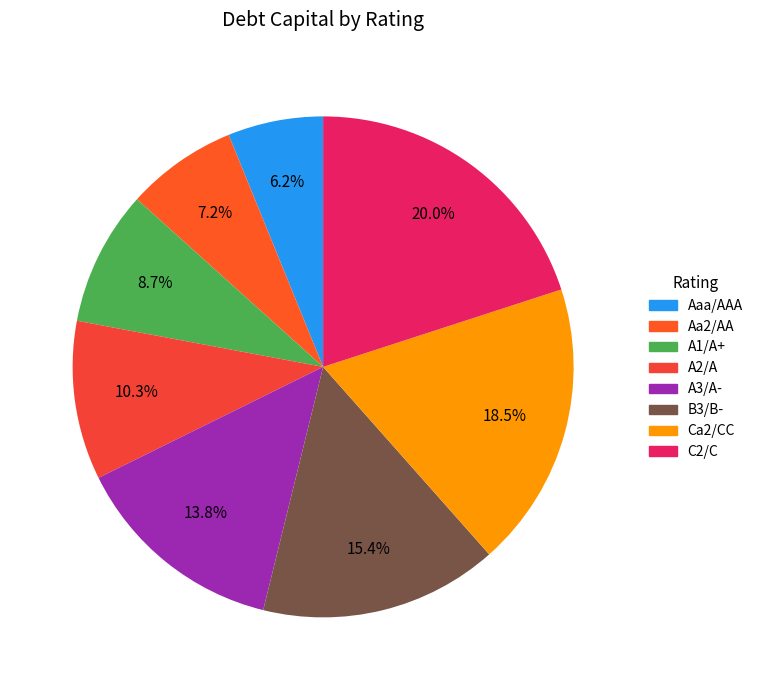

How many segments does this pie chart have?

8